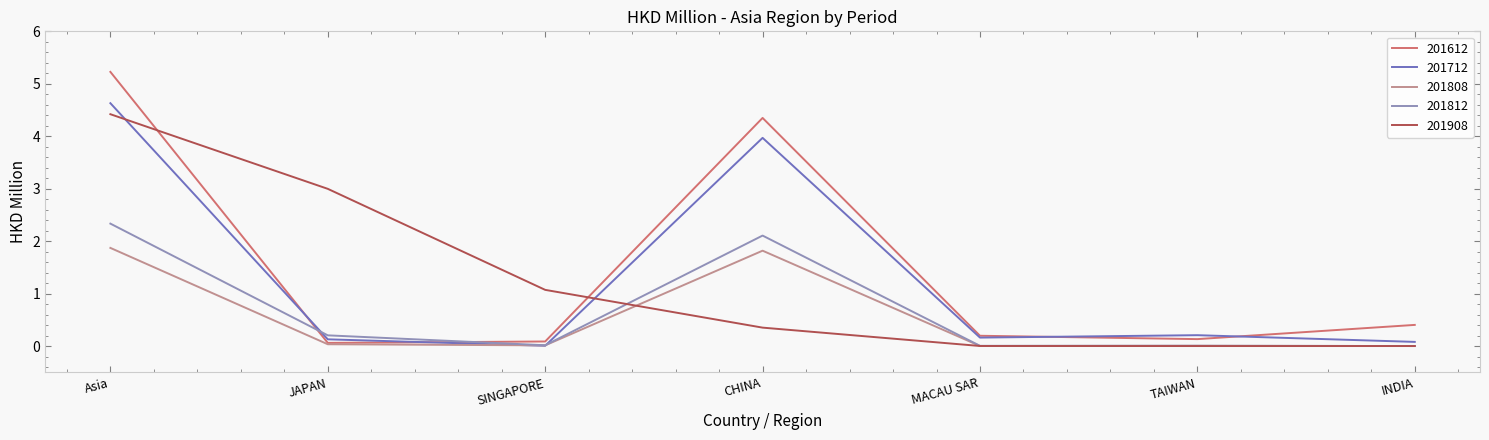

Does the chart have visible grid lines?

No